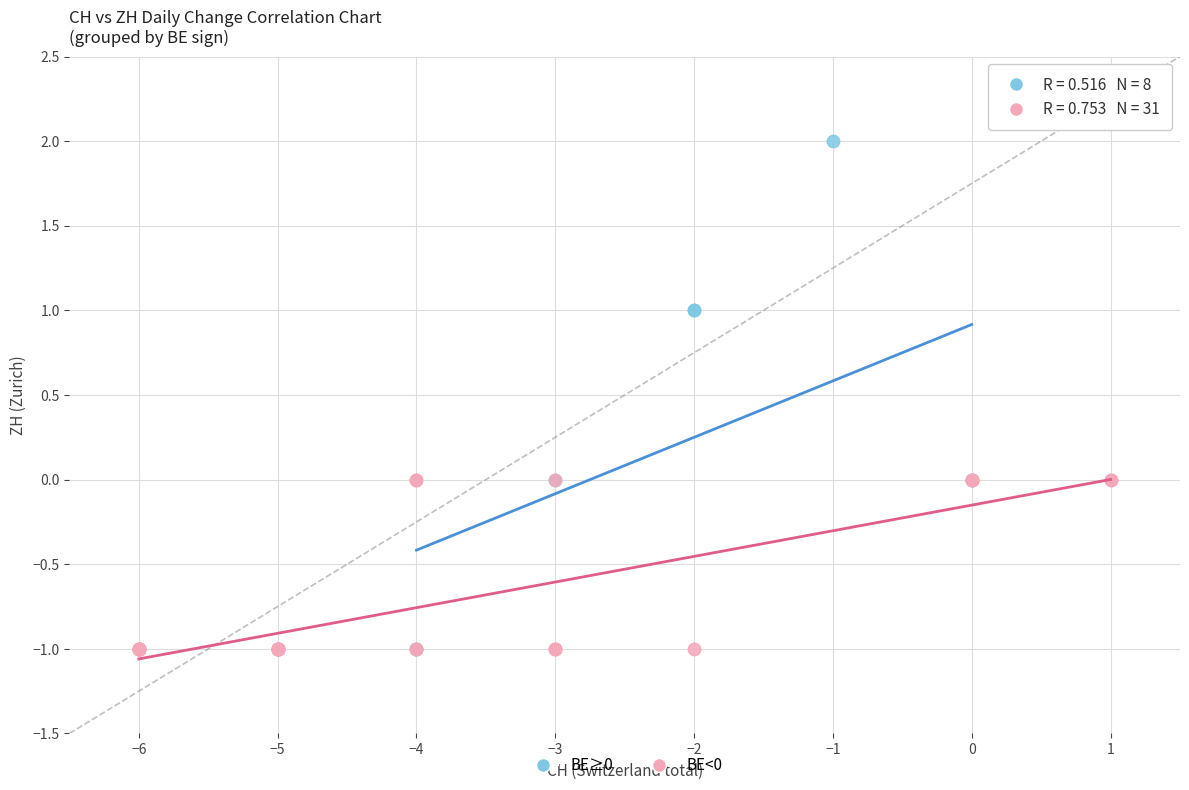

Which series has the widest spread of Y values?

BE≥0